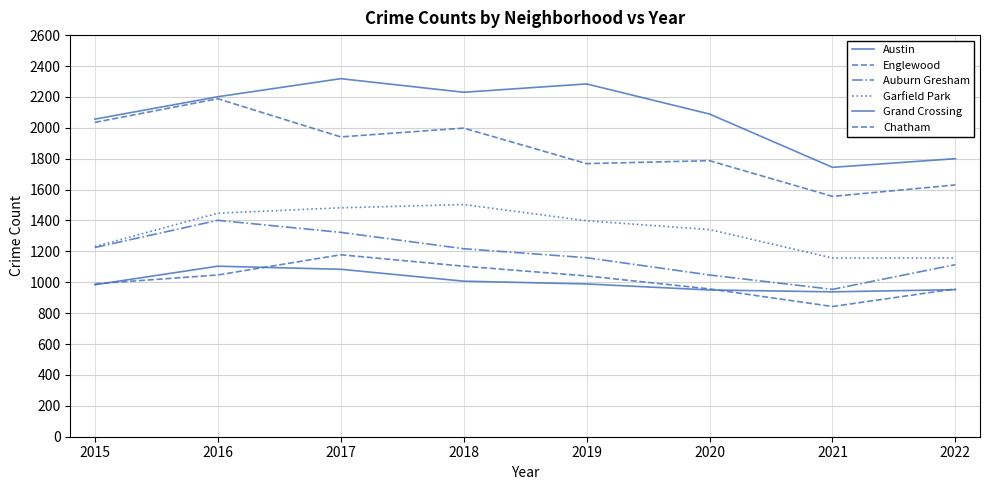

How many lines are shown in the chart?

6